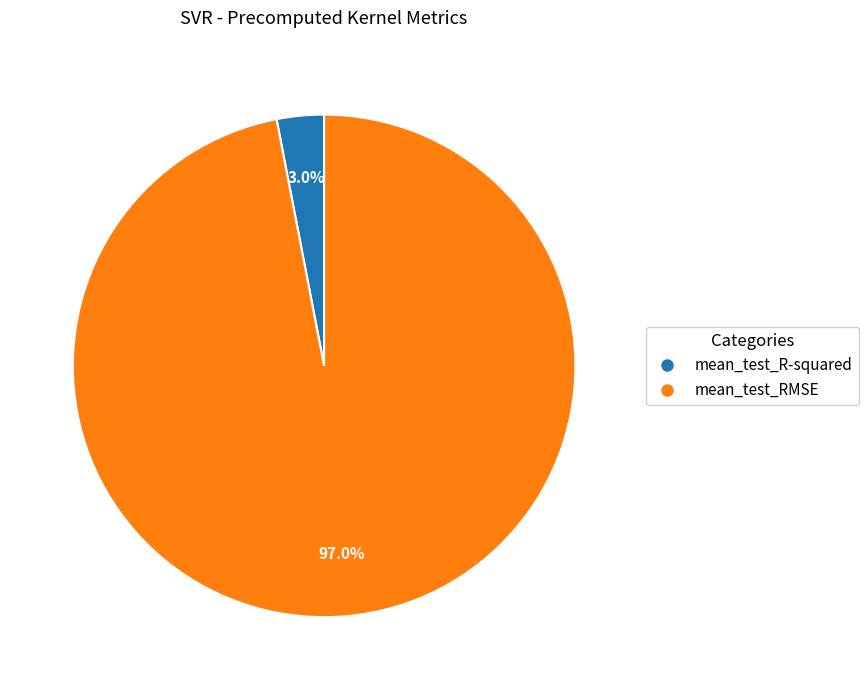

To the nearest percent, what is the average slice percentage?

50%